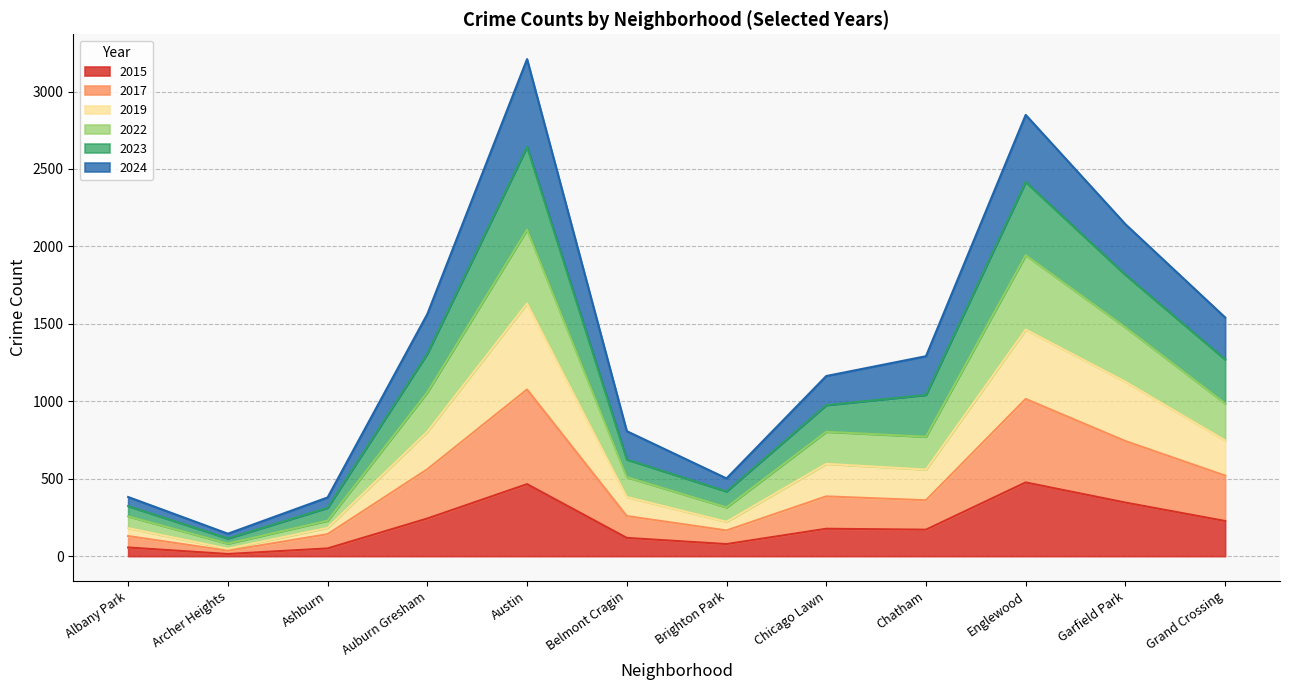

What are all the series names shown in the legend?

2015, 2017, 2019, 2022, 2023, 2024